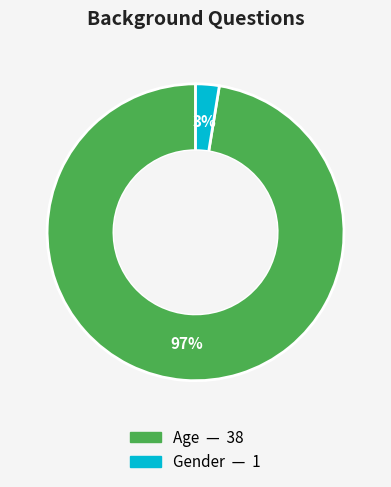

Between Age and Gender, which is larger?

Age